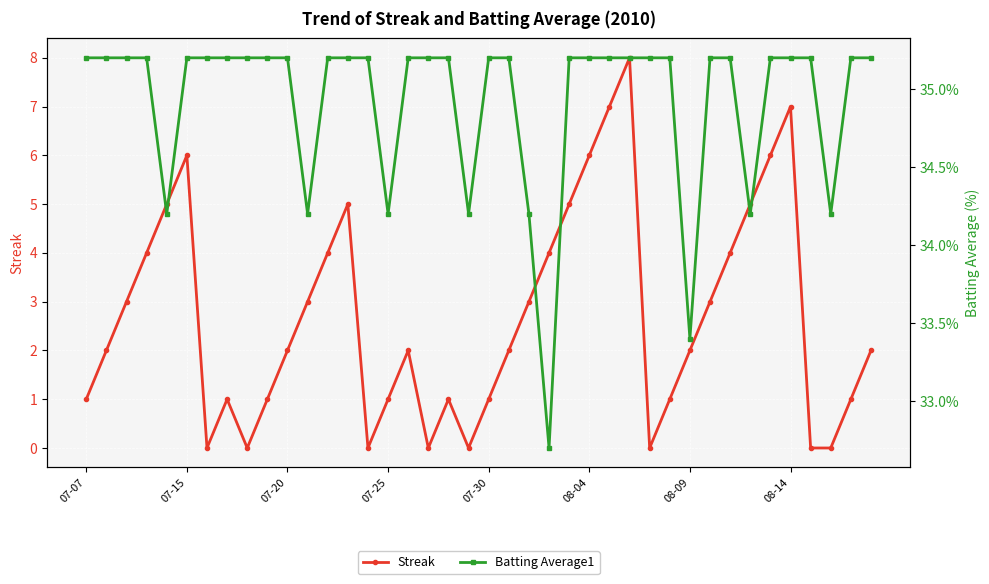

The Streak series shows 2 at 07-30. True or false?

False